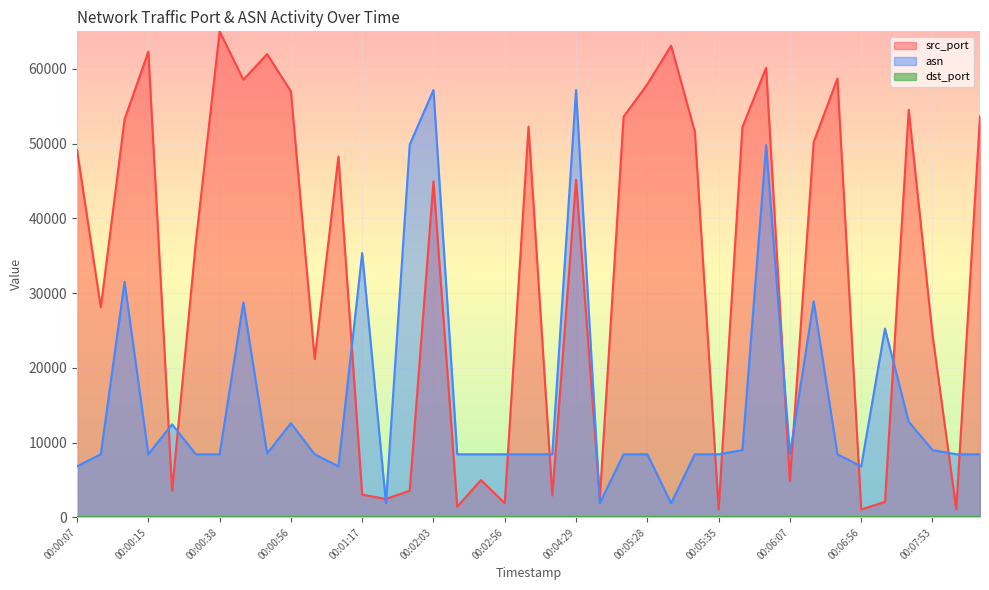

What is the smallest value displayed?

80